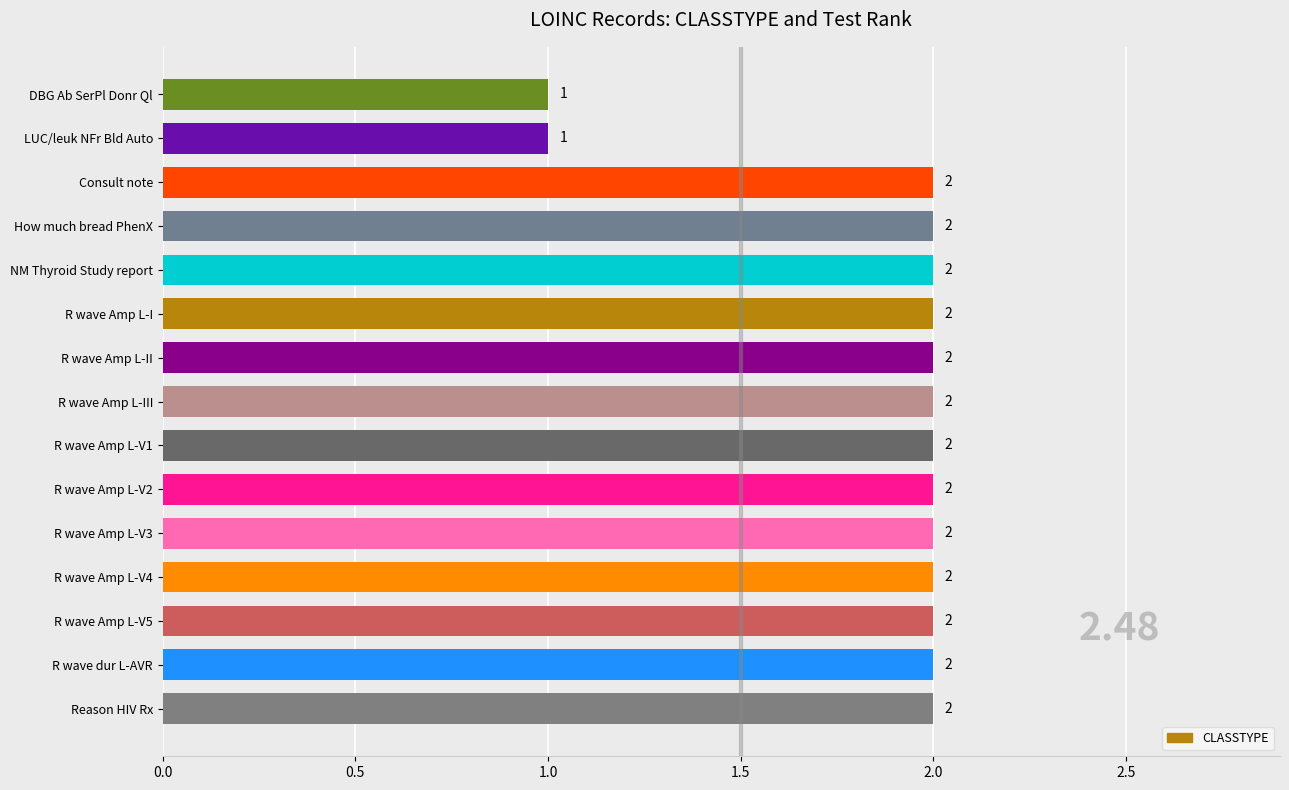

Reading bottom to top, what are all the values shown in this chart?

2	2	2	2	2	2	2	2	2	2	2	2	2	1	1